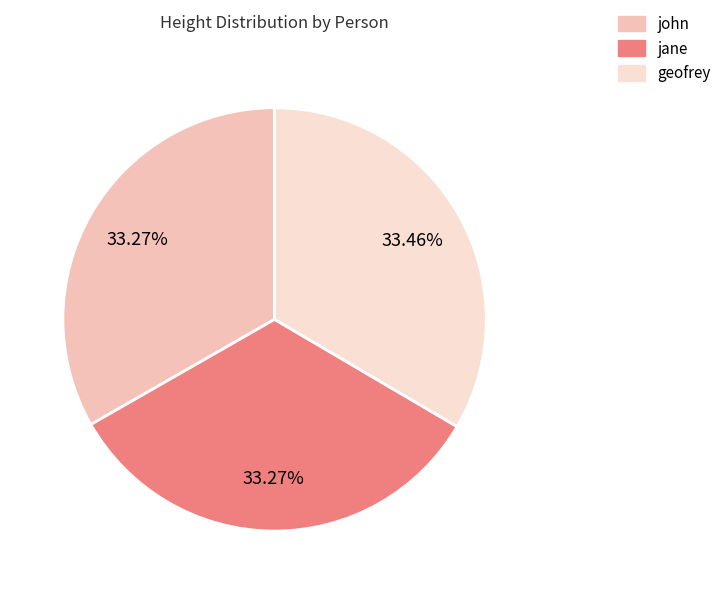

To the nearest percent, what is the average slice percentage?

33%